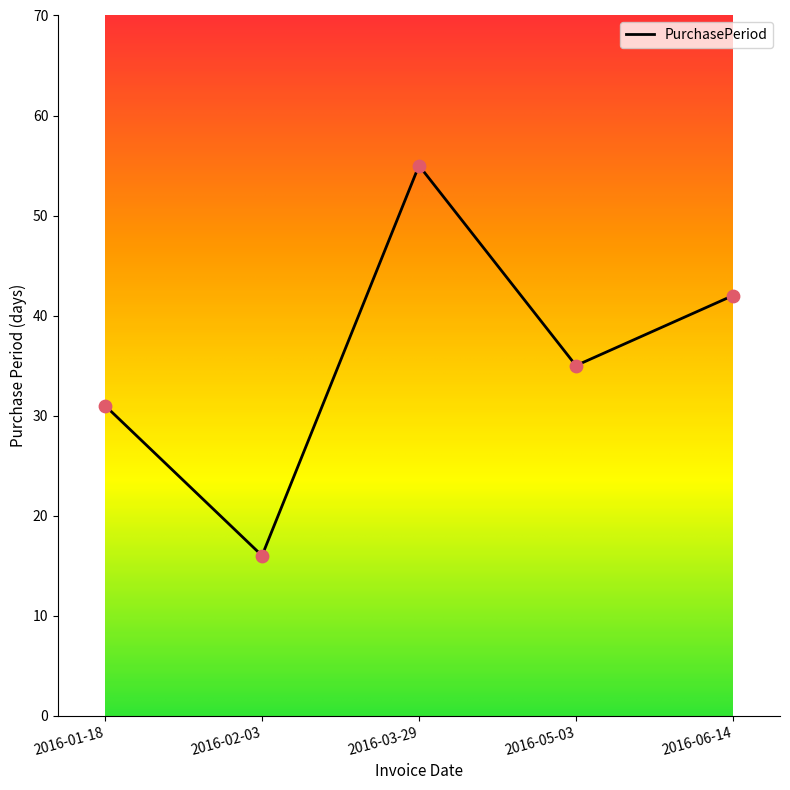

What is the change in value from 2016-05-03 to 2016-06-14?

+7